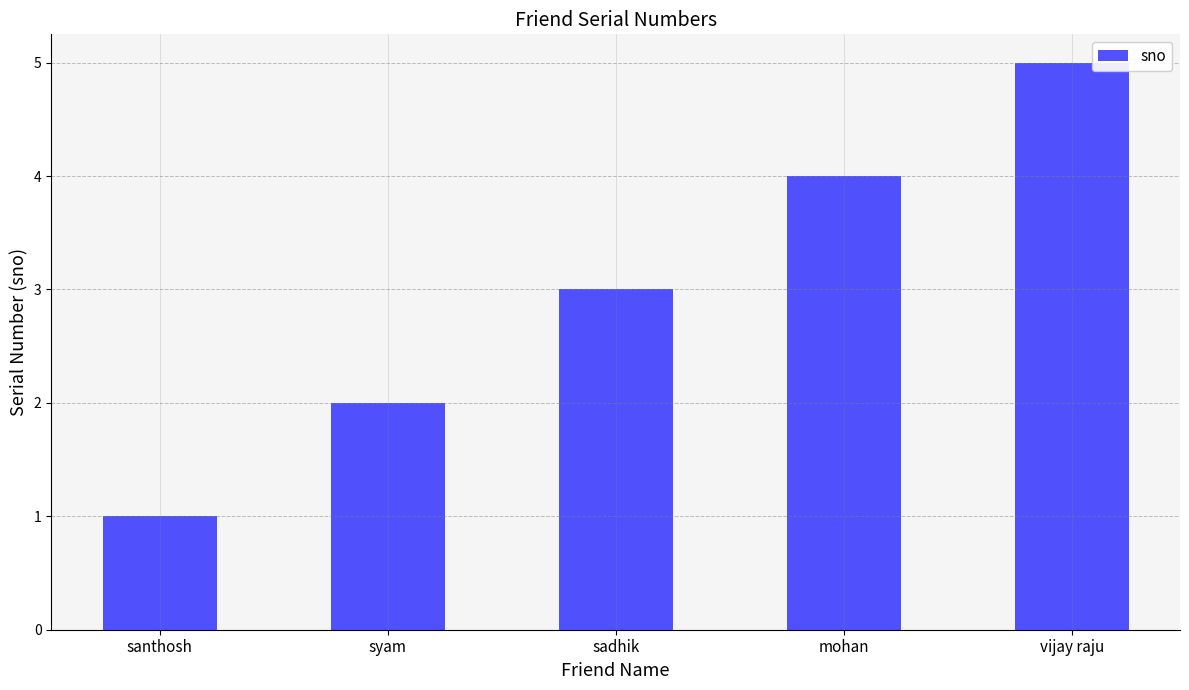

List the labels in order of value, smallest first.

santhosh, syam, sadhik, mohan, vijay raju